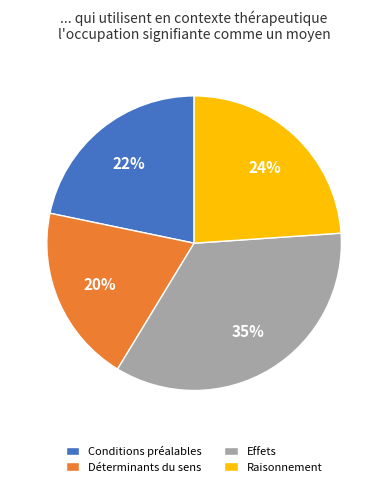

To the nearest percent, what portion does Conditions préalables represent?

22%